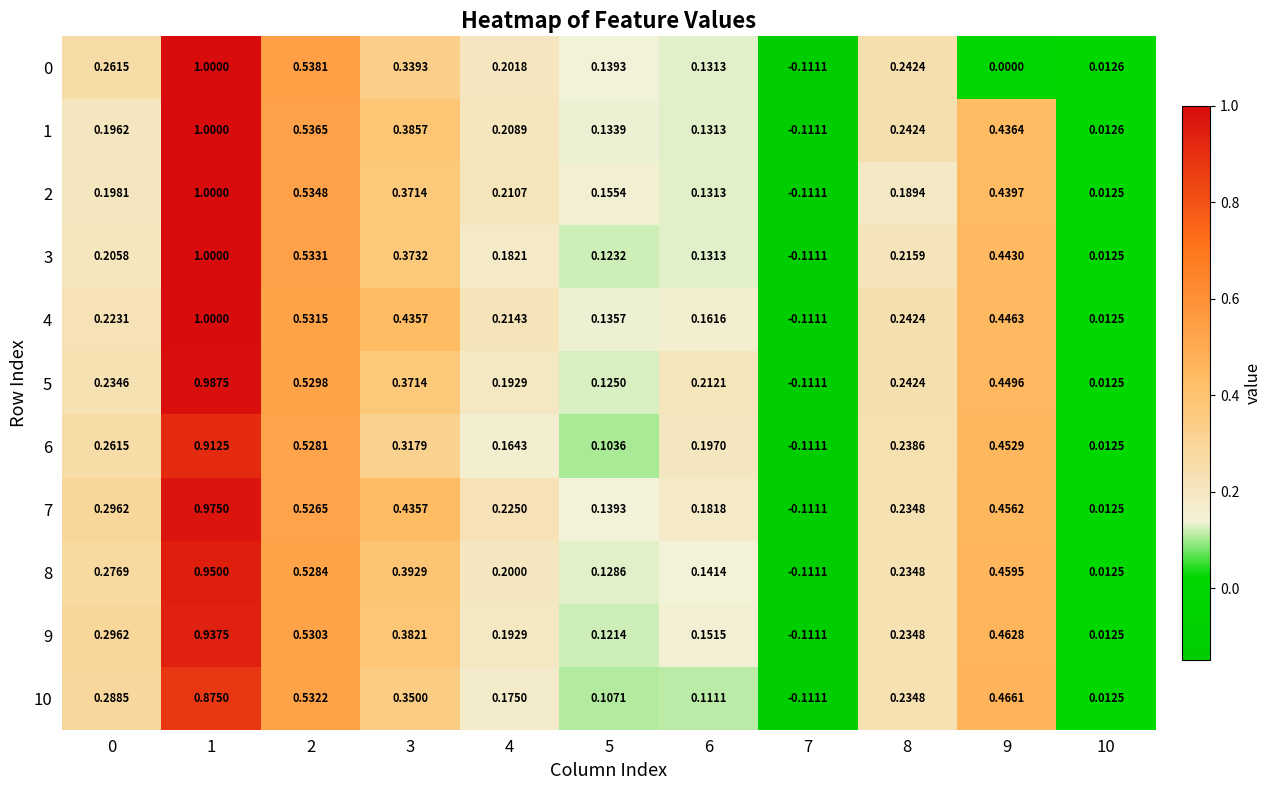

At how many categories does at least one series exceed 0?

10